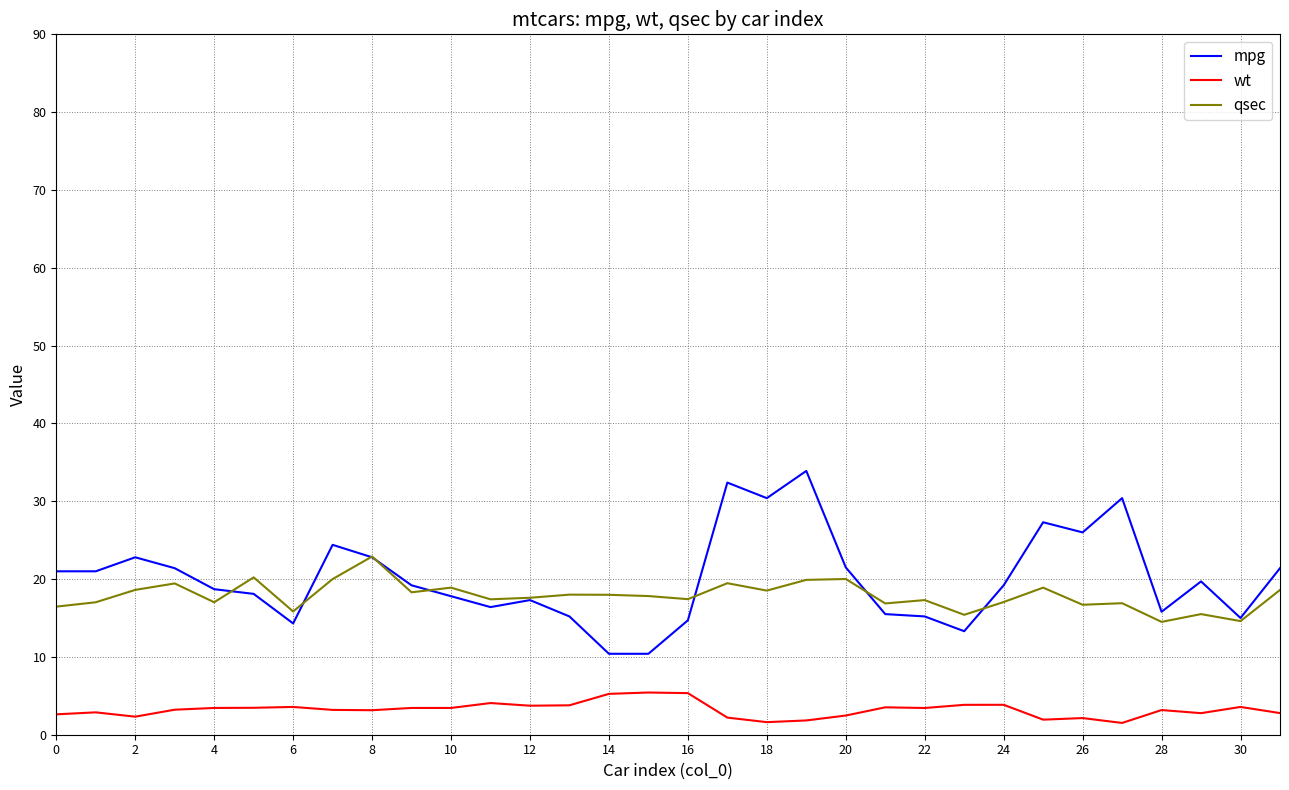

True or false: mpg and wt cross at least once.

False